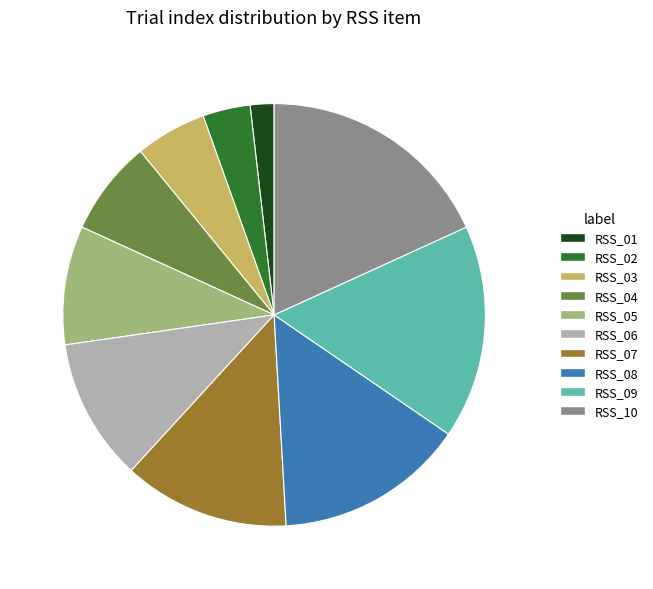

True or false: RSS_07 accounts for 22% of the total.

False